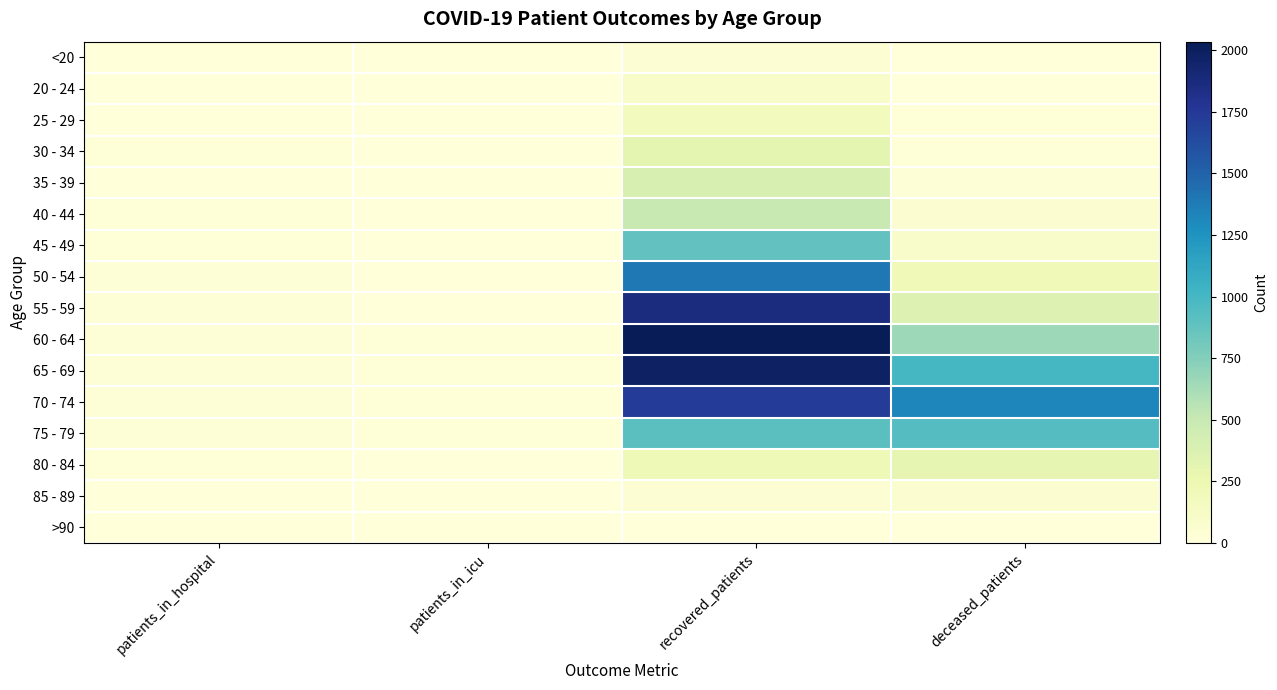

Reading left to right, what are all the values shown in this chart?

<20: patients_in_hospital=2	patients_in_icu=0	recovered_patients=46	deceased_patients=6
20 - 24: patients_in_hospital=5	patients_in_icu=0	recovered_patients=106	deceased_patients=0
25 - 29: patients_in_hospital=4	patients_in_icu=0	recovered_patients=178	deceased_patients=11
30 - 34: patients_in_hospital=8	patients_in_icu=0	recovered_patients=311	deceased_patients=13
35 - 39: patients_in_hospital=3	patients_in_icu=0	recovered_patients=395	deceased_patients=26
40 - 44: patients_in_hospital=8	patients_in_icu=4	recovered_patients=494	deceased_patients=48
45 - 49: patients_in_hospital=10	patients_in_icu=1	recovered_patients=879	deceased_patients=91
50 - 54: patients_in_hospital=18	patients_in_icu=2	recovered_patients=1391	deceased_patients=212
55 - 59: patients_in_hospital=26	patients_in_icu=5	recovered_patients=1863	deceased_patients=367
60 - 64: patients_in_hospital=25	patients_in_icu=15	recovered_patients=2034	deceased_patients=656
65 - 69: patients_in_hospital=31	patients_in_icu=15	recovered_patients=1984	deceased_patients=999
70 - 74: patients_in_hospital=30	patients_in_icu=14	recovered_patients=1725	deceased_patients=1320
75 - 79: patients_in_hospital=24	patients_in_icu=8	recovered_patients=913	deceased_patients=936
80 - 84: patients_in_hospital=11	patients_in_icu=2	recovered_patients=217	deceased_patients=300
85 - 89: patients_in_hospital=1	patients_in_icu=1	recovered_patients=43	deceased_patients=50
>90: patients_in_hospital=0	patients_in_icu=0	recovered_patients=6	deceased_patients=4